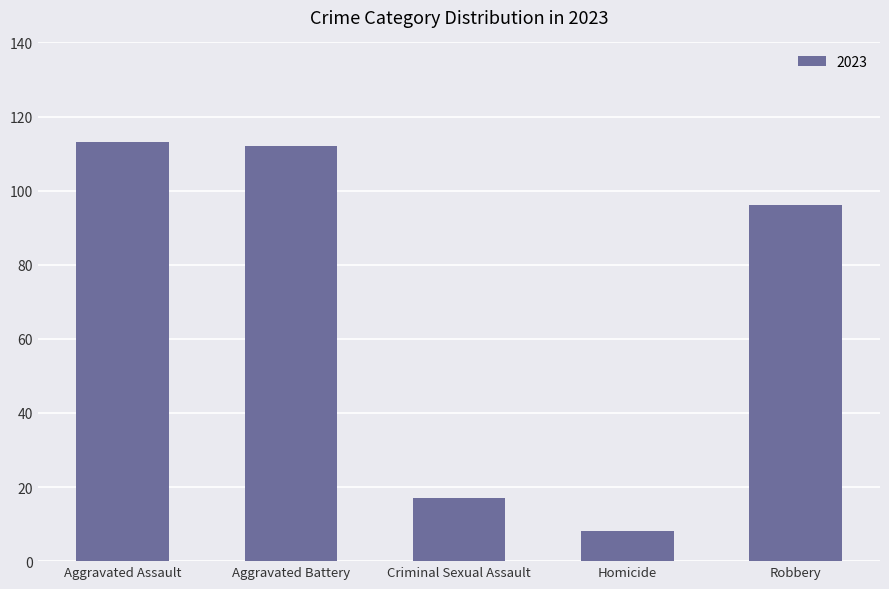

True or false: the data shows 9 at Criminal Sexual Assault.

False